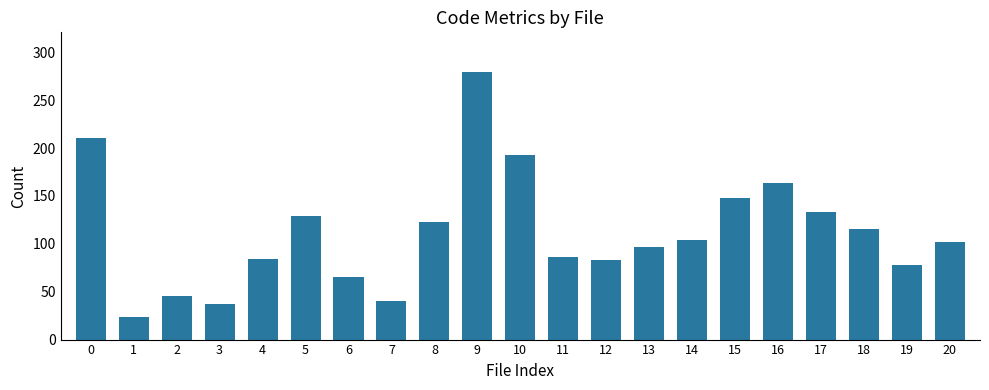

What is the value of the 1st bar from the left?

211